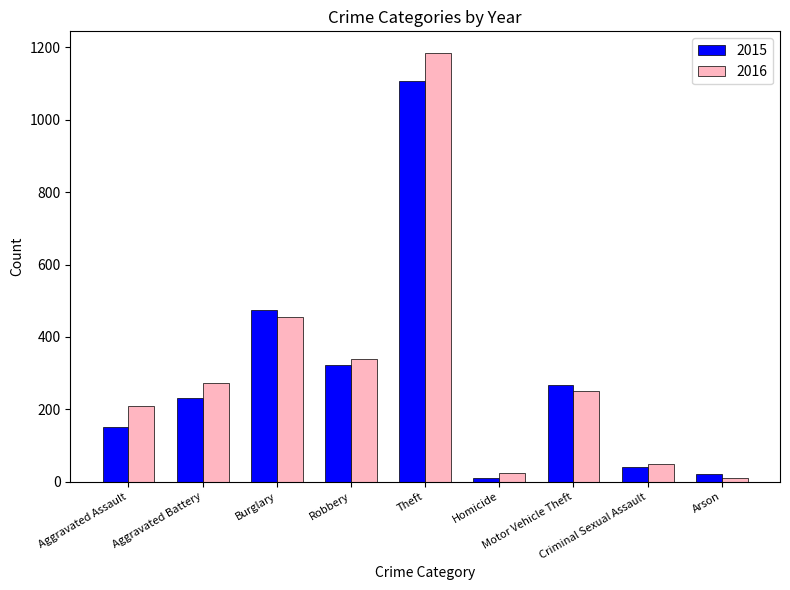

Rank the series at Burglary from lowest to highest value.

2016, 2015